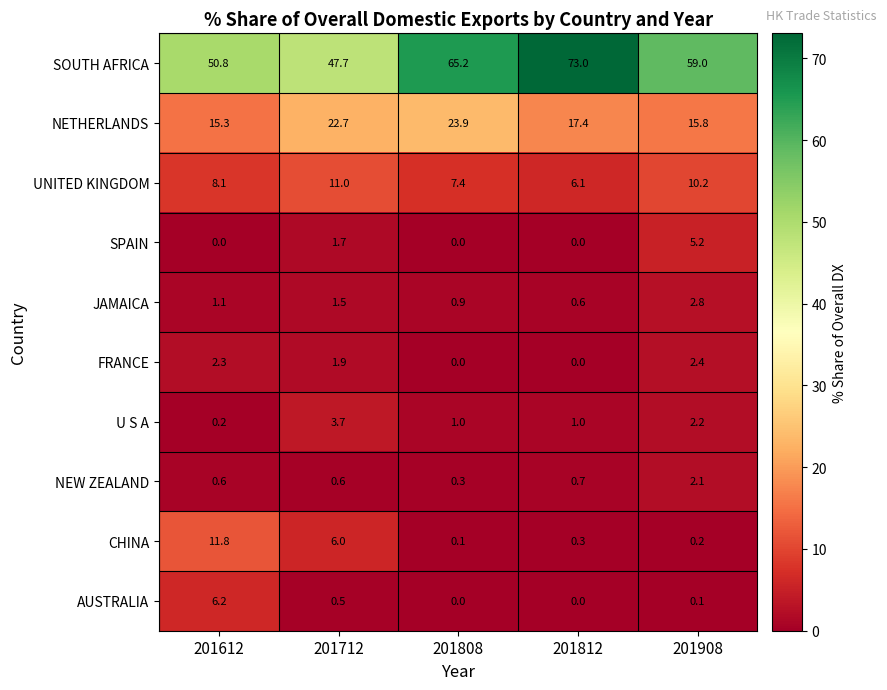

What is the sum of all FRANCE values?

6.6